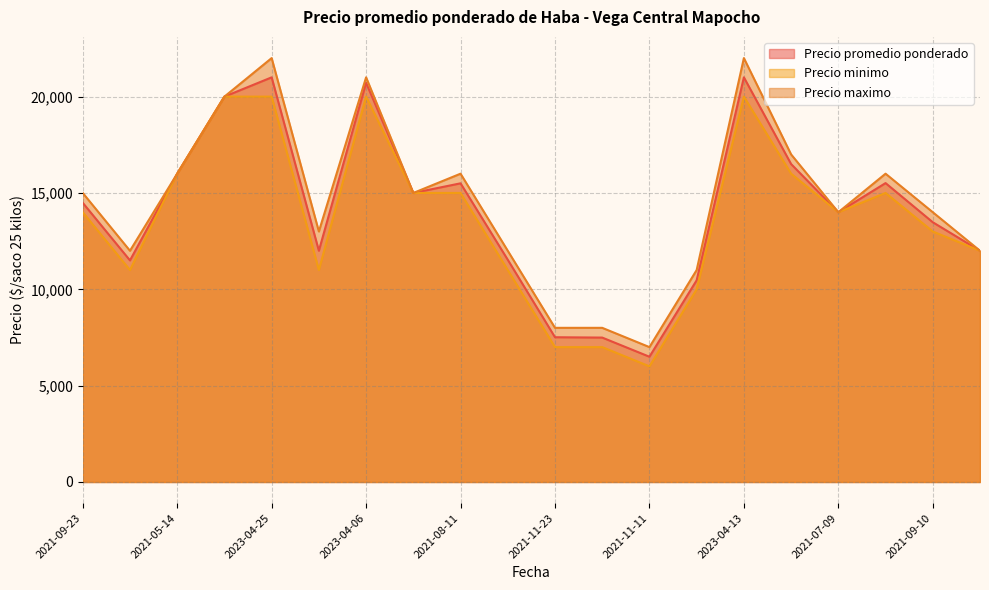

Where is Precio minimo nearest to the value 13000?

2021-09-10